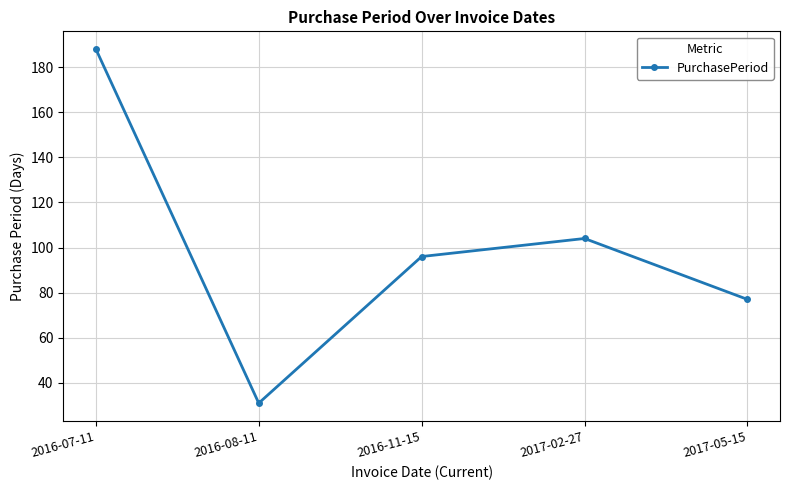

How many interior local peaks (higher than both neighbors) does the data have?

1